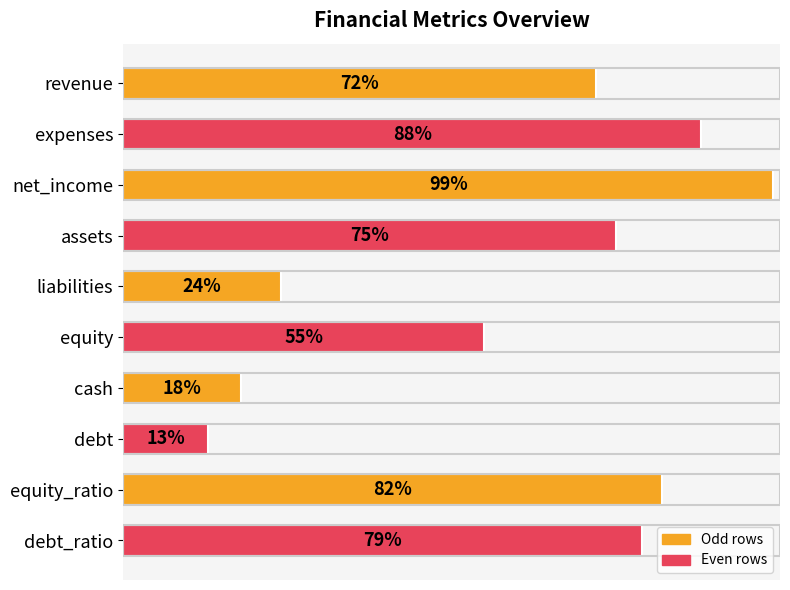

At which category does the chart reach its peak across all series?

net_income